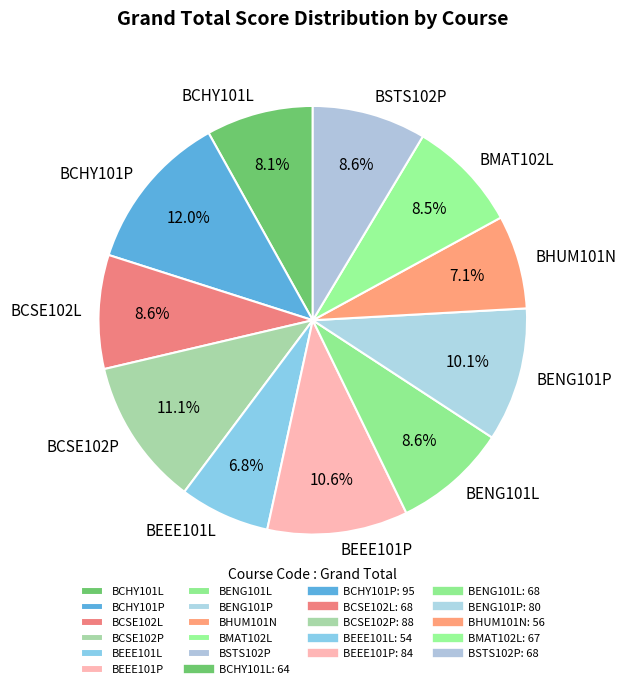

To the nearest percent, what portion does BSTS102P represent?

9%